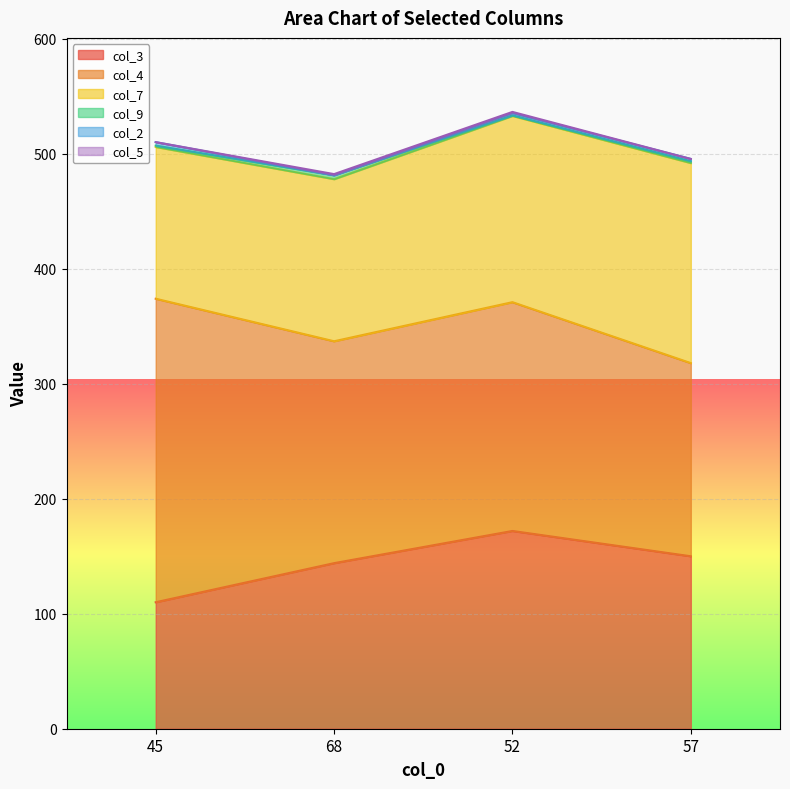

Count the number of categories in the chart.

4